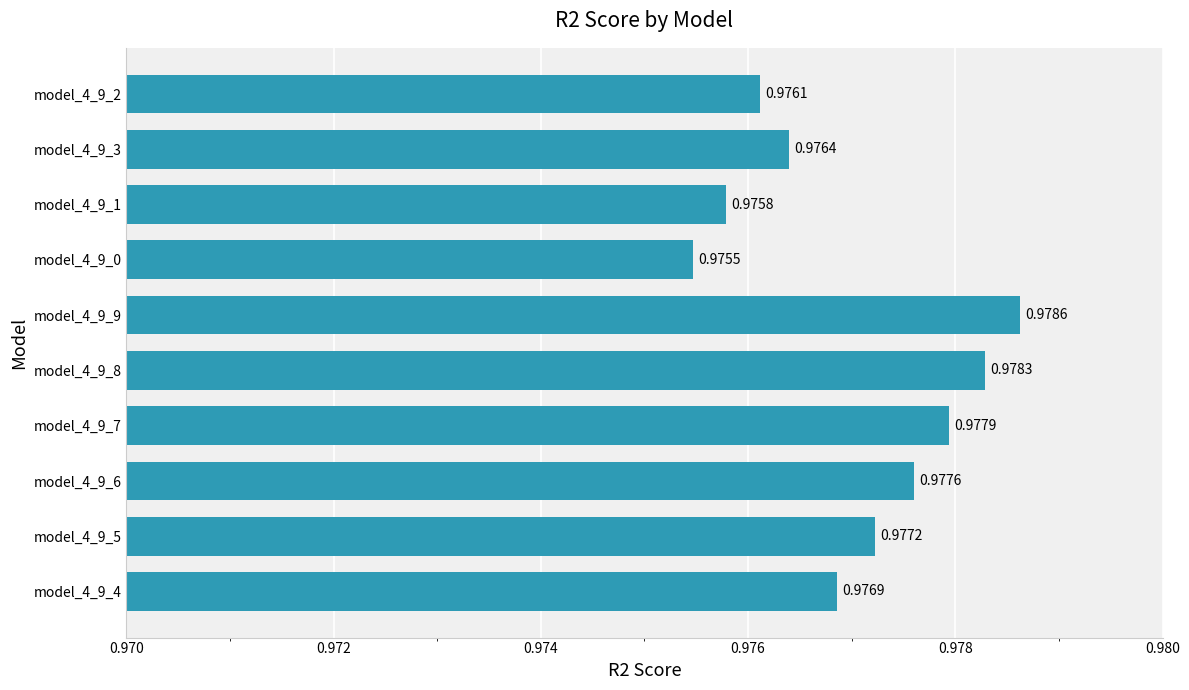

Does the chart contain stacked bars?

No